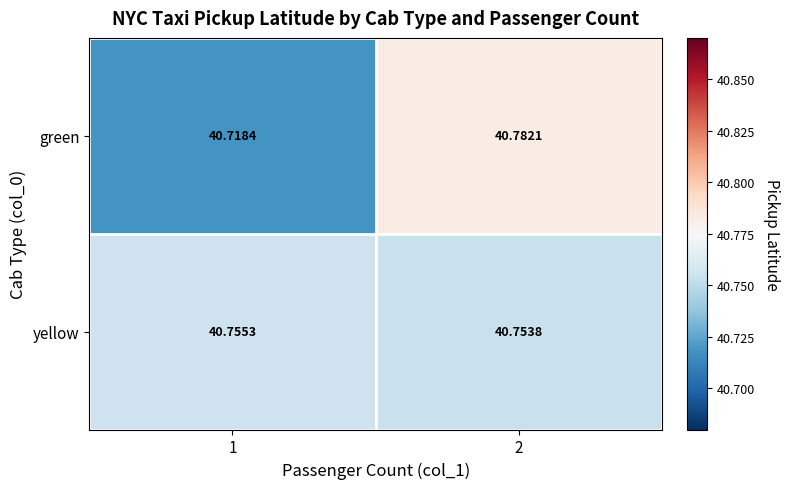

List the series in order of their peak value, highest first.

green, yellow